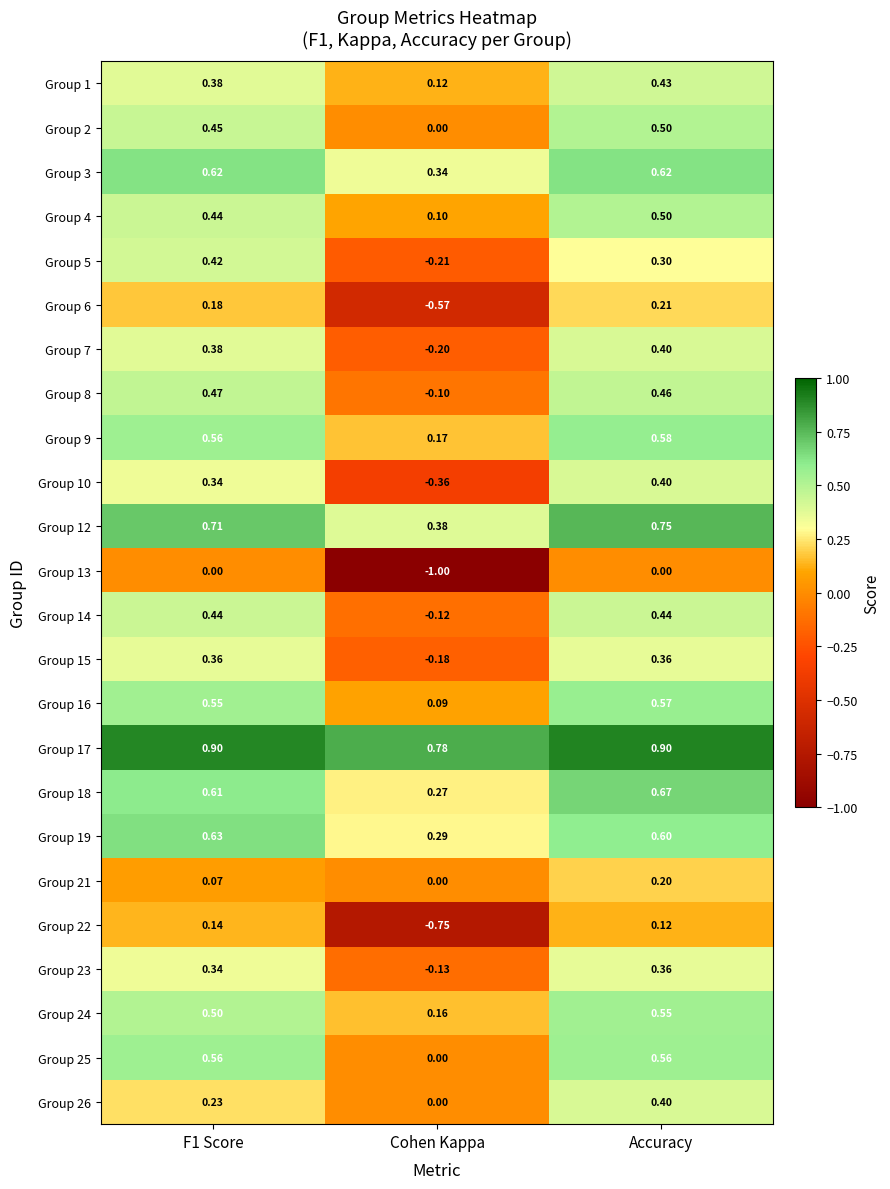

Where is Group 4 nearest to the value 0?

Cohen Kappa